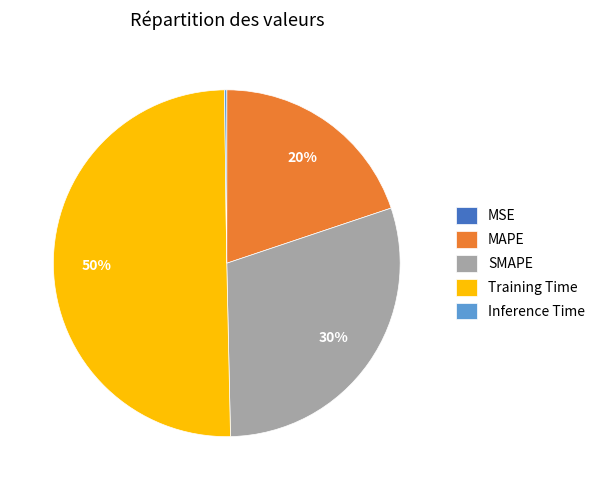

To the nearest percent, what is the difference between the largest and smallest slice percentages?

50%